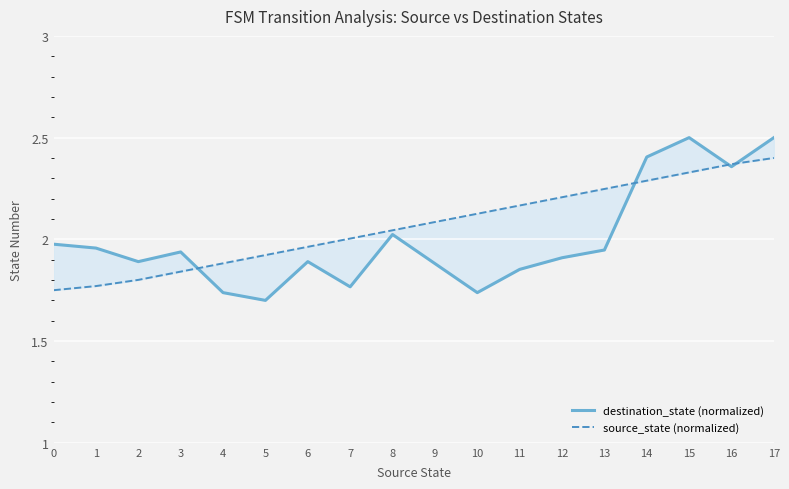

What is the difference between the maximum and minimum values in the destination_state (normalized) series?

0.8